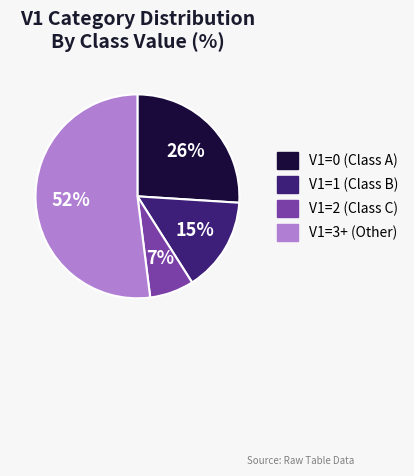

To the nearest percent, what is the average slice percentage?

25%